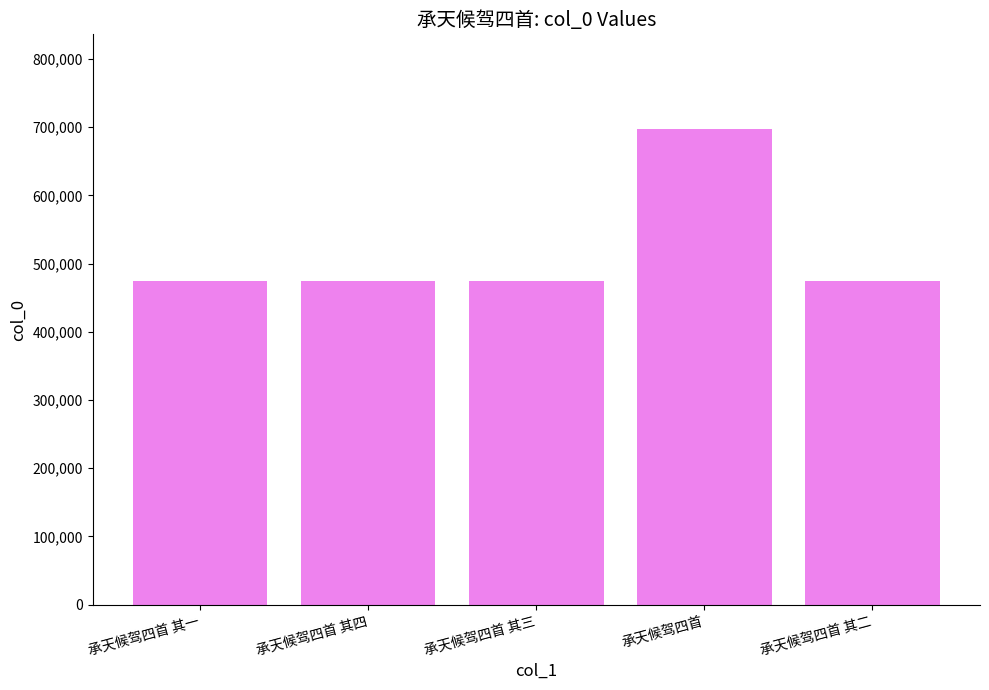

True or false: the data shows 303645 at 承天候驾四首 其四.

False